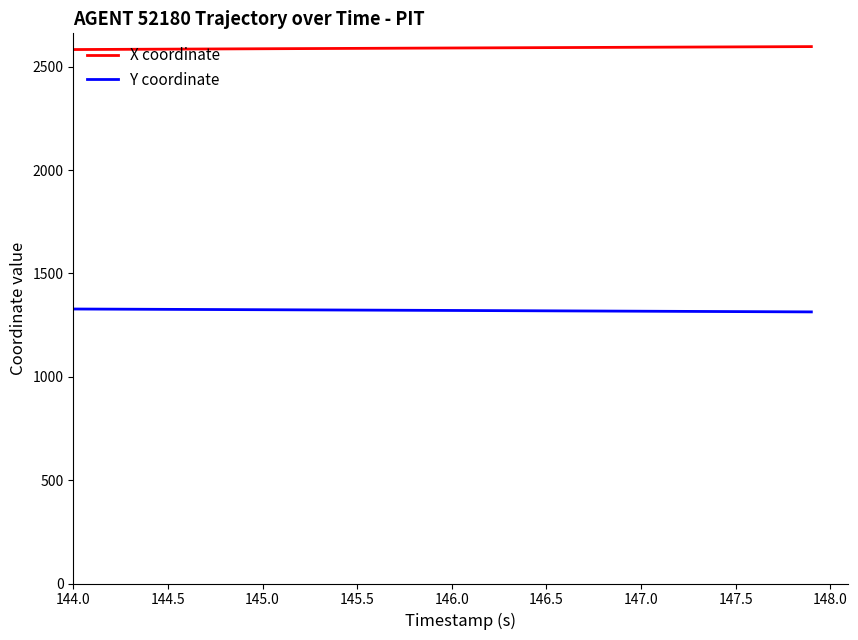

What is the maximum value shown in the chart?

2597.8